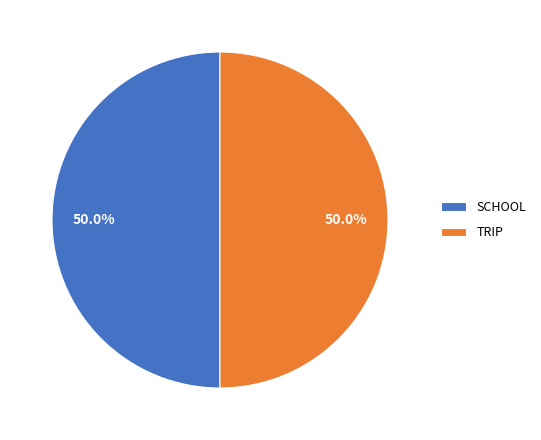

How much of the chart is everything except TRIP?

50.0%